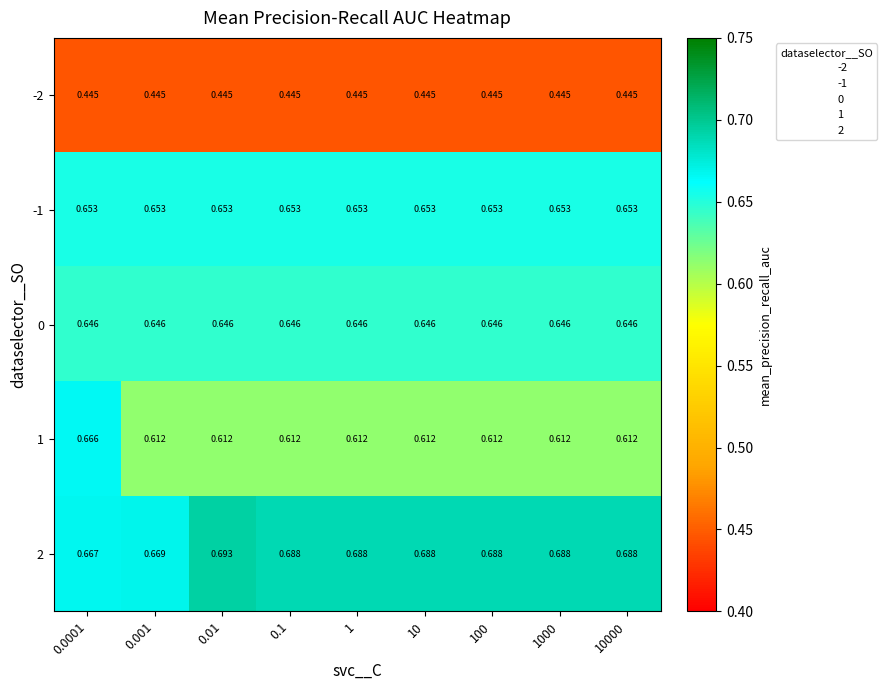

True or false: 1 has a value of 0.6 at 0.001.

True